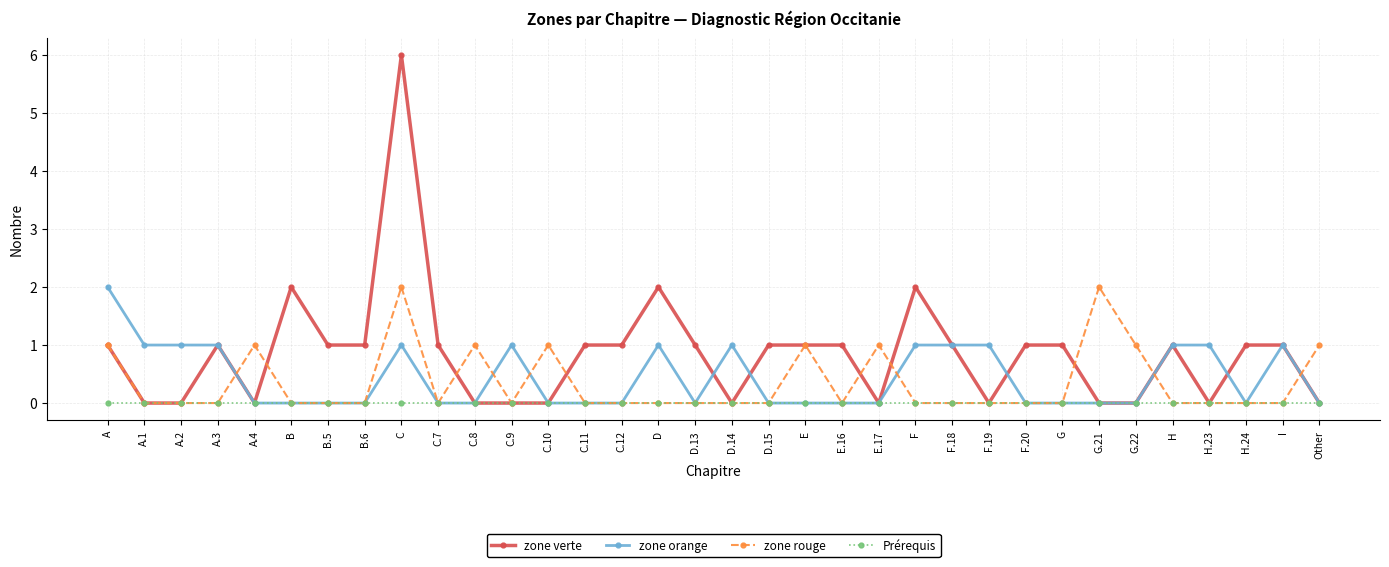

Is the value of zone verte at C.10 greater than the value of zone orange at I?

No